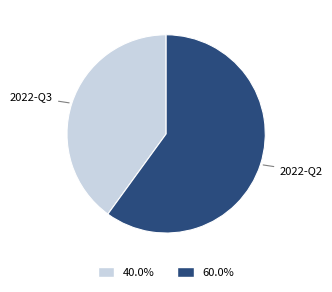

Is there any slice that represents more than half of the pie?

Yes